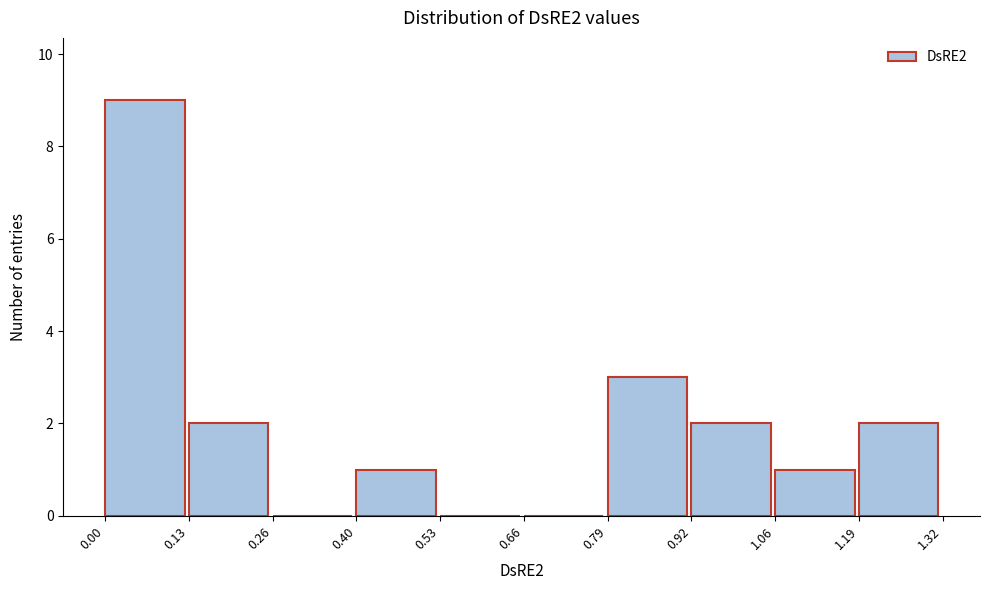

Reading left to right, list every bar in this chart as the range it spans on the x-axis followed by its height. The values are not printed on the chart, so give them approximately, as read against the axis.

0.00 to 0.13: 9
0.13 to 0.26: 2
0.26 to 0.40: 0
0.40 to 0.53: 1
0.53 to 0.66: 0
0.66 to 0.79: 0
0.79 to 0.92: 3
0.92 to 1.06: 2
1.06 to 1.19: 1
1.19 to 1.32: 2